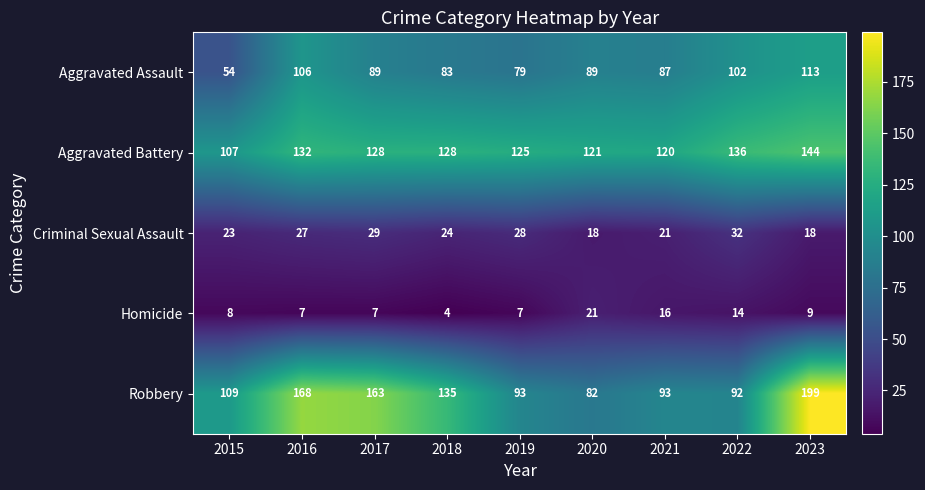

At which label is Robbery closest to 140?

2018